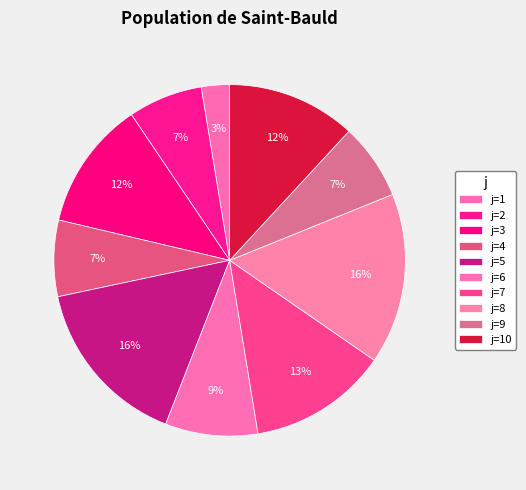

Count the number of slices in the pie.

10